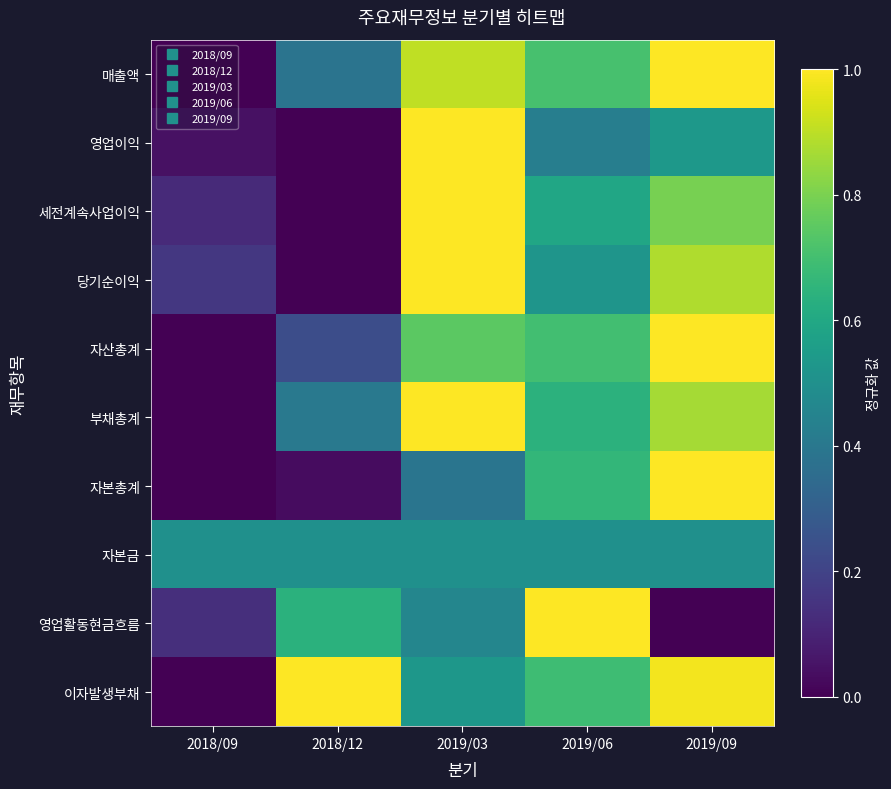

At how many categories does at least one series exceed 0?

5